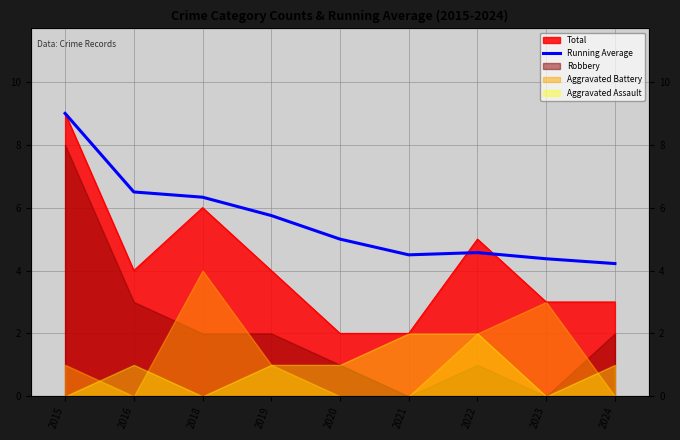

At which category does the chart reach its minimum across all series?

2024